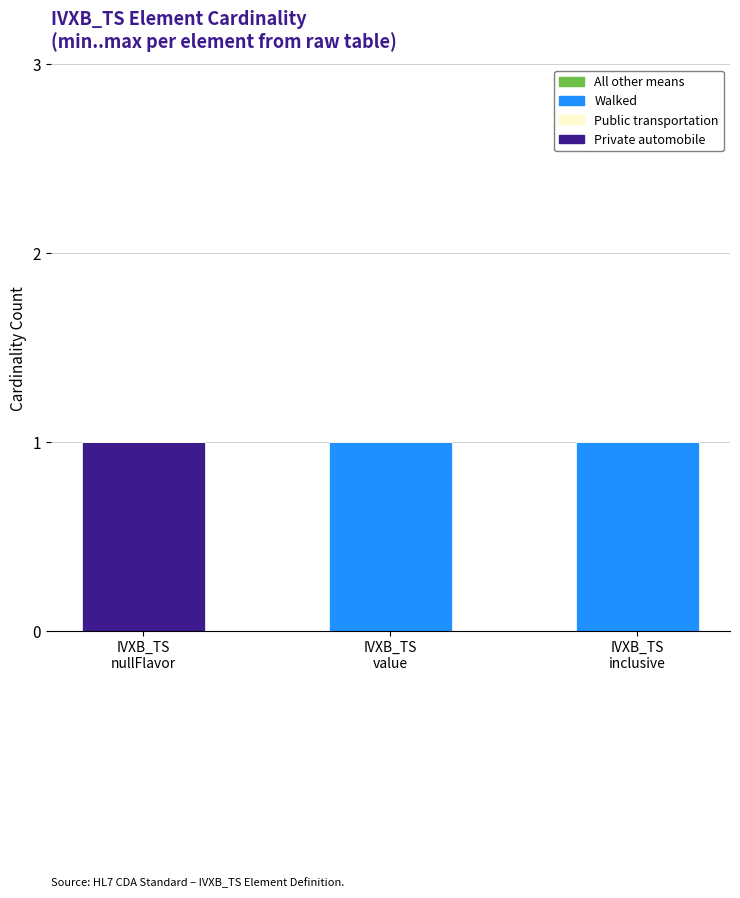

What is the sum of all Private automobile values?

1